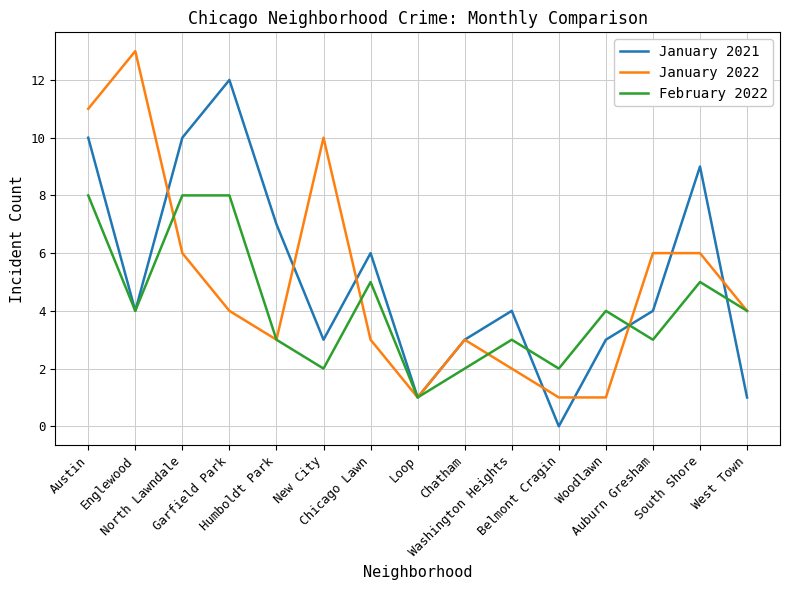

Rank the series by their maximum value, from highest to lowest.

January 2022, January 2021, February 2022